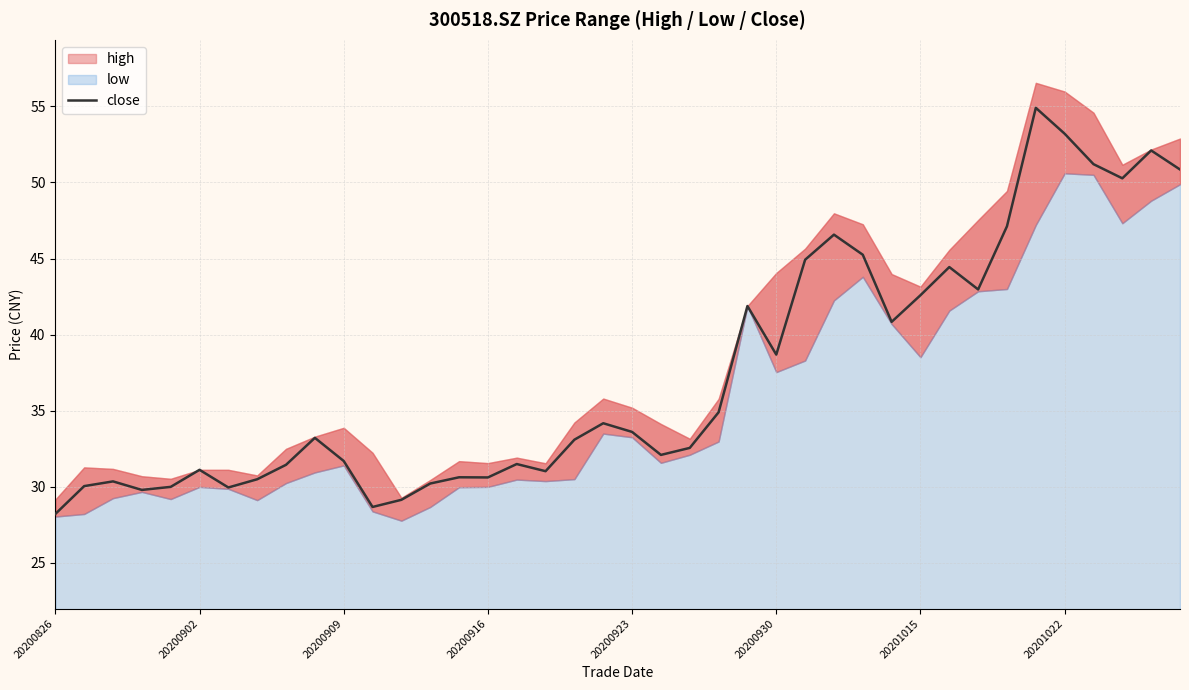

What is the value of the 4th point from the left?

29.8